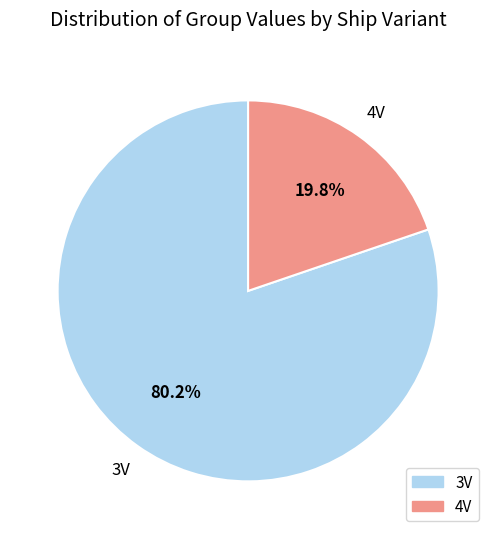

Is there any slice that represents more than half of the pie?

Yes